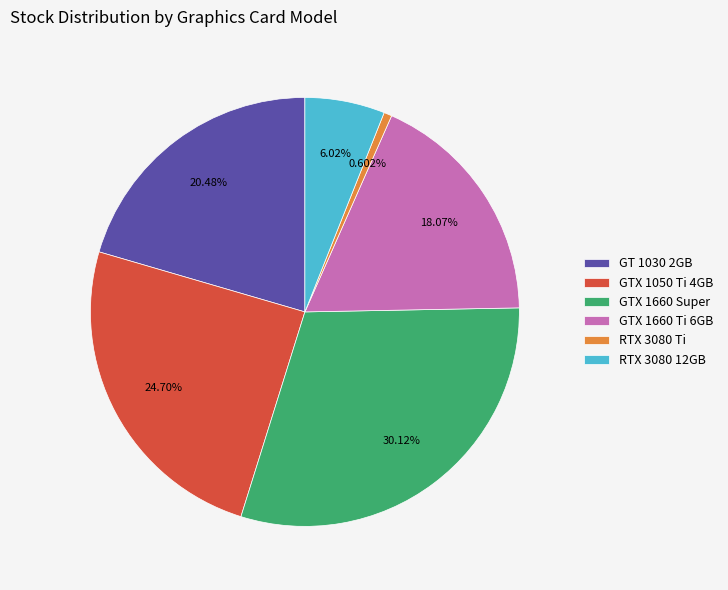

Which category has the biggest portion of the pie?

GTX 1660 Super